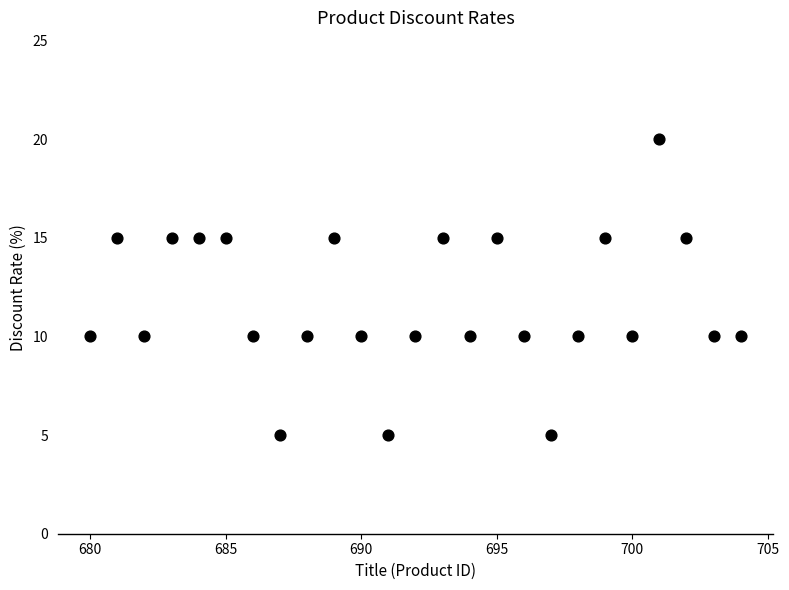

What is the range of X values (max minus min)?

24